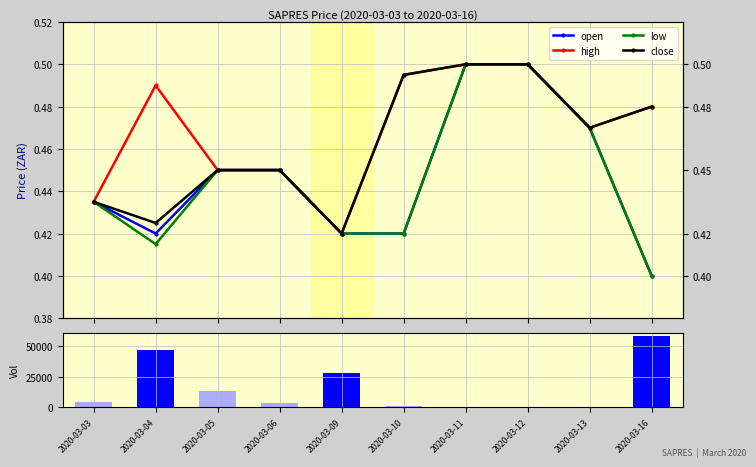

Between 2020-03-13 and 2020-03-16, which is larger?

2020-03-13